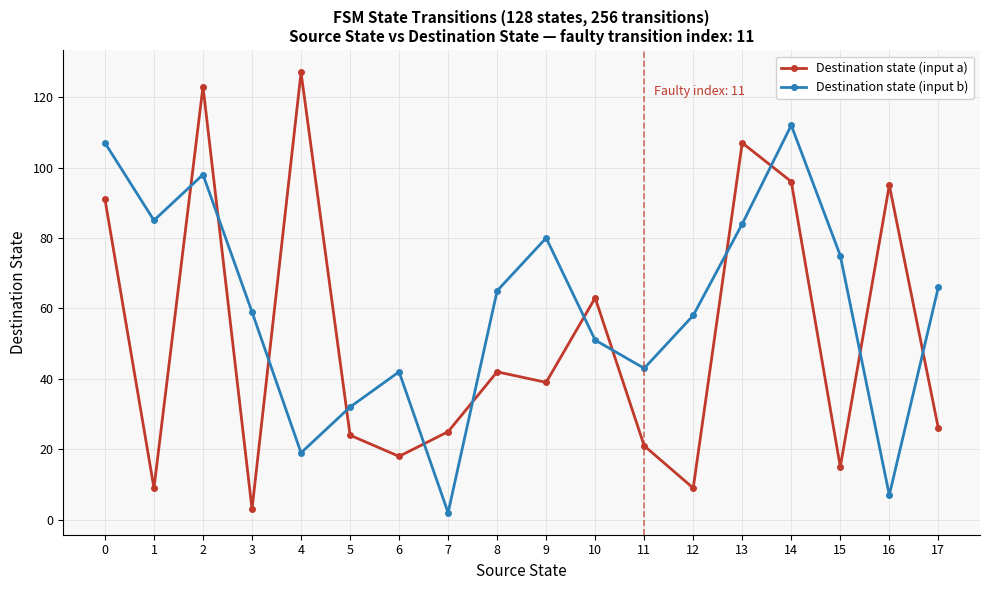

What are all the series names shown in the legend?

Destination state (input a), Destination state (input b)